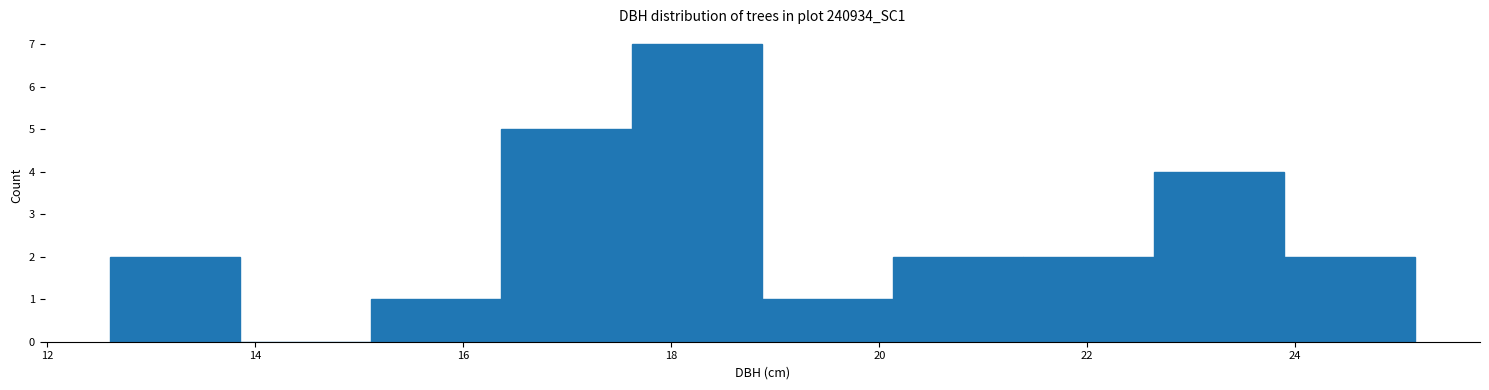

Which range on the x-axis has the tallest bar?

17.6 to 18.8